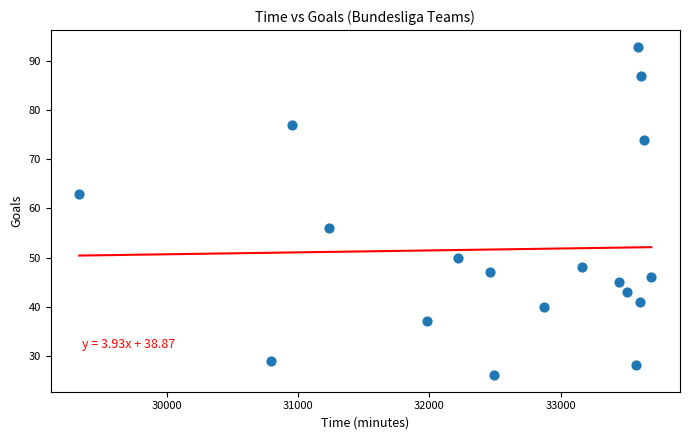

What Y value in the scatter plot is closest to 59?

56